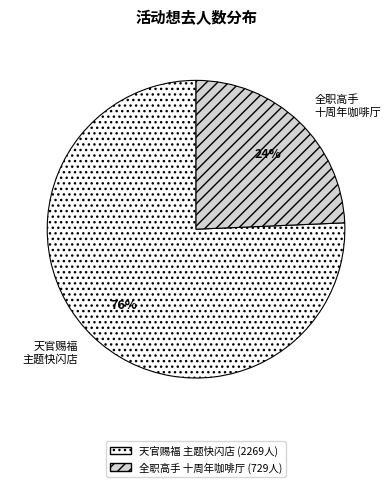

To the nearest percent, what is the combined percentage of 全职高手 十周年咖啡厅 and 天官赐福 主题快闪店?

100%